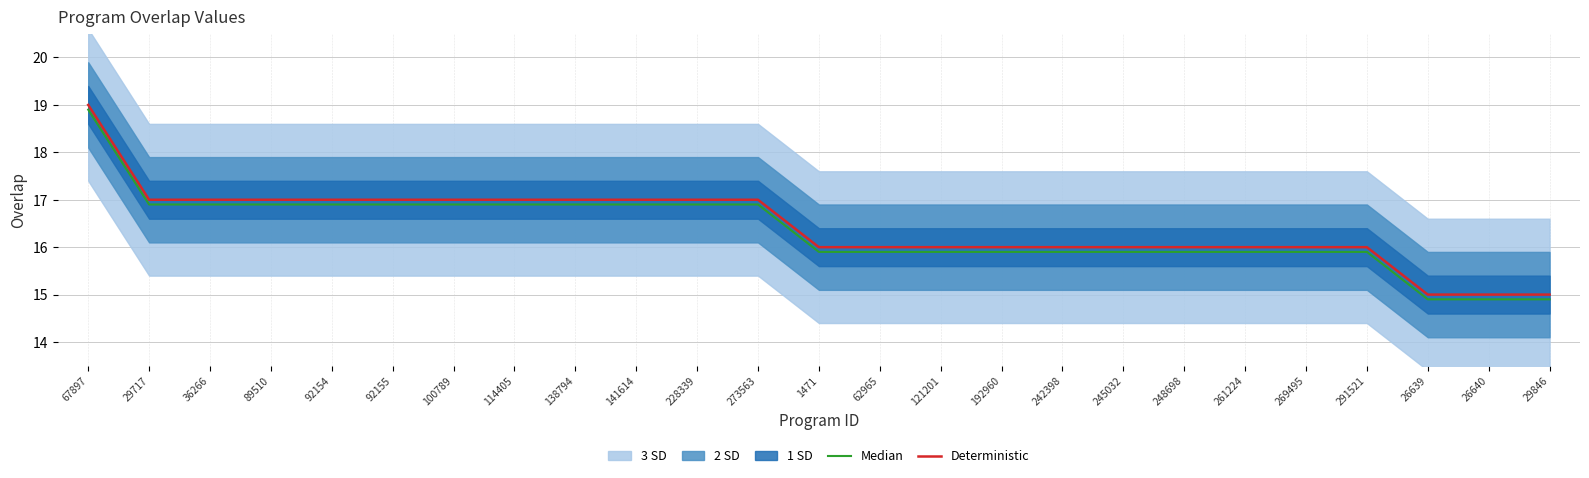

What is the sum of the Median values at 26639 and 29846?

29.8